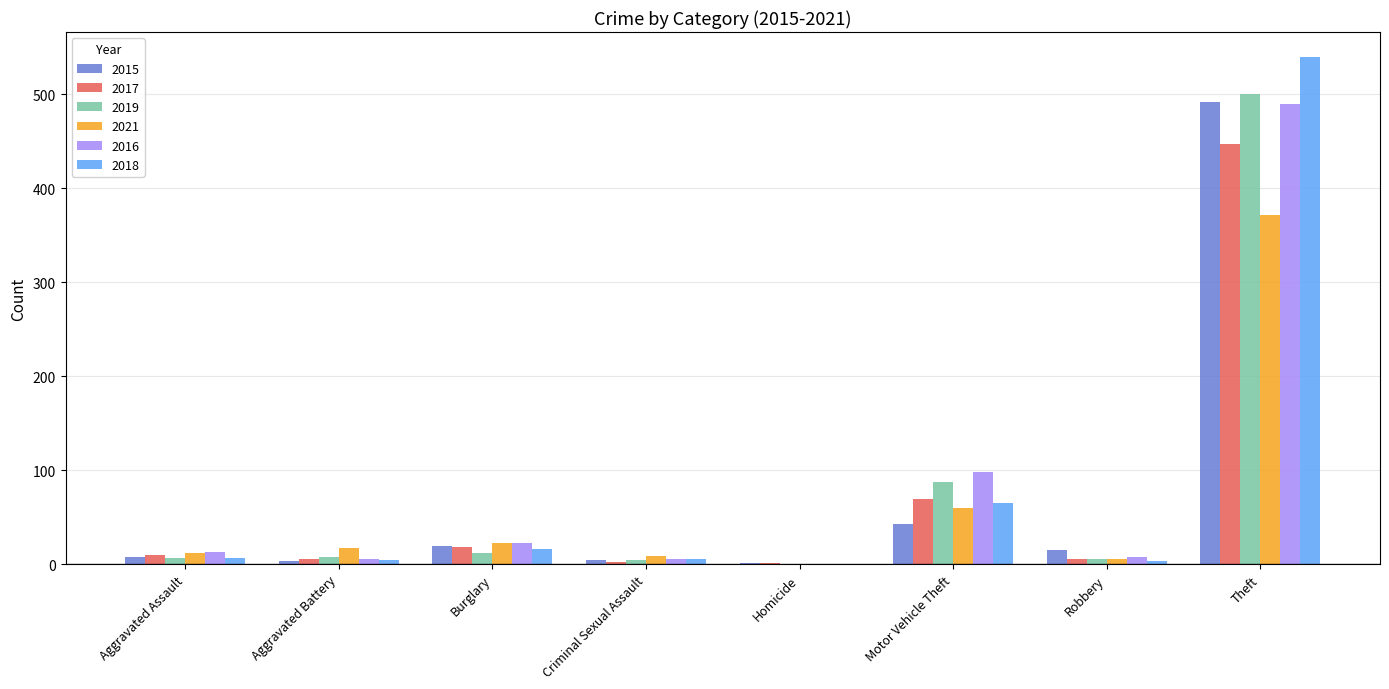

What is the sum of all 2017 values?

558